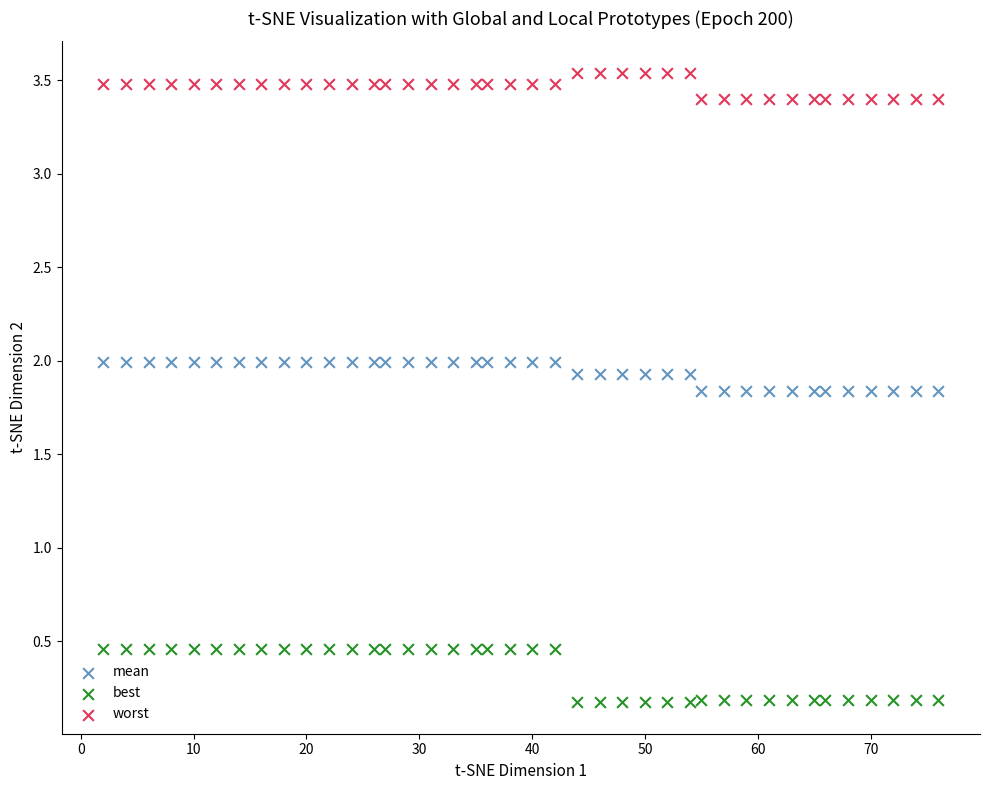

Across all data points, what is the range of Y values (max minus min)?

3.4